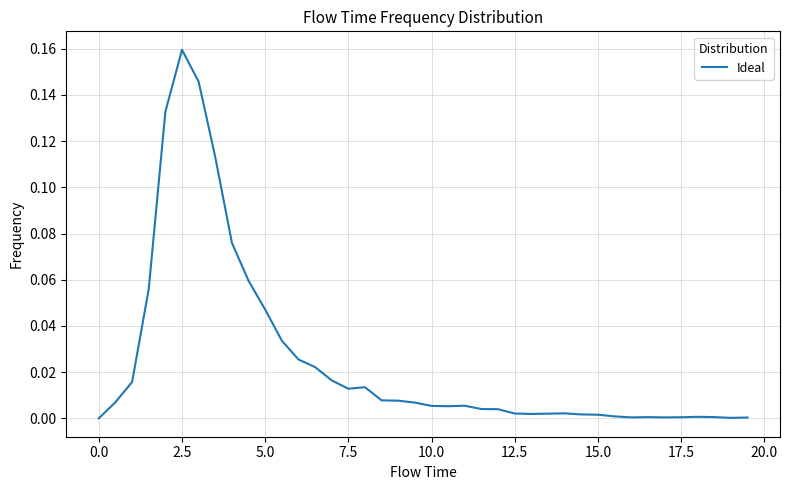

Which label corresponds to the largest value in the chart?

2.5